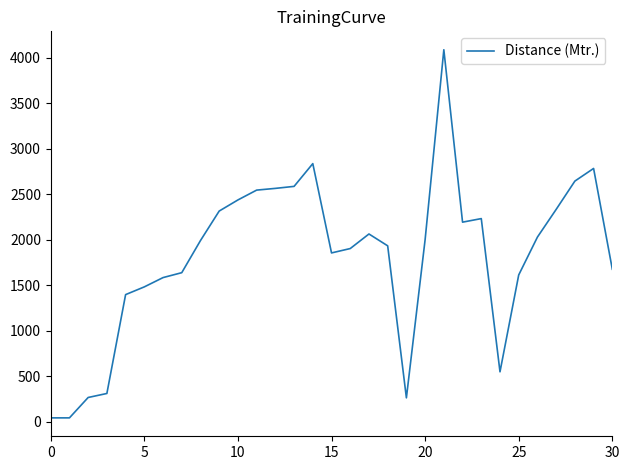

What is the difference between the maximum and minimum values?

4044